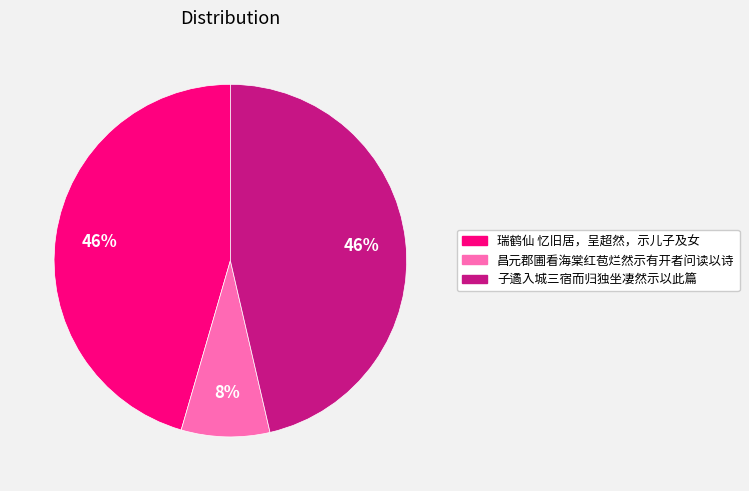

Does any single category account for the majority?

No